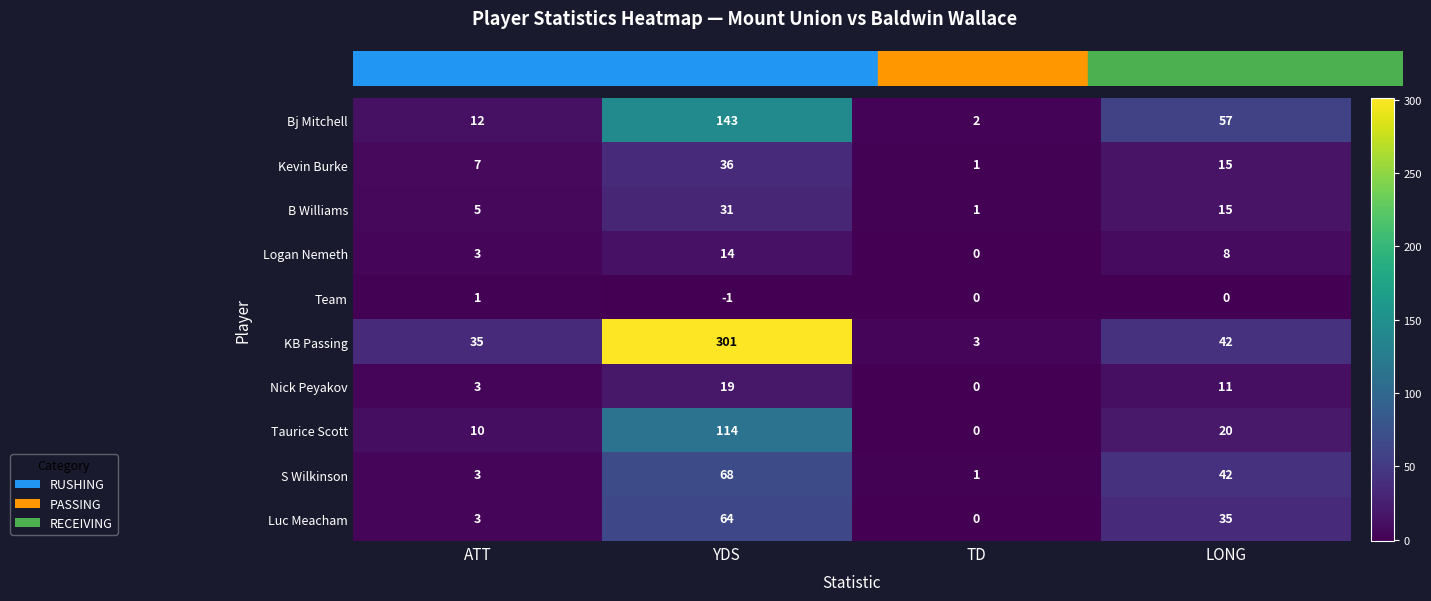

Which series has the widest spread of values?

KB Passing